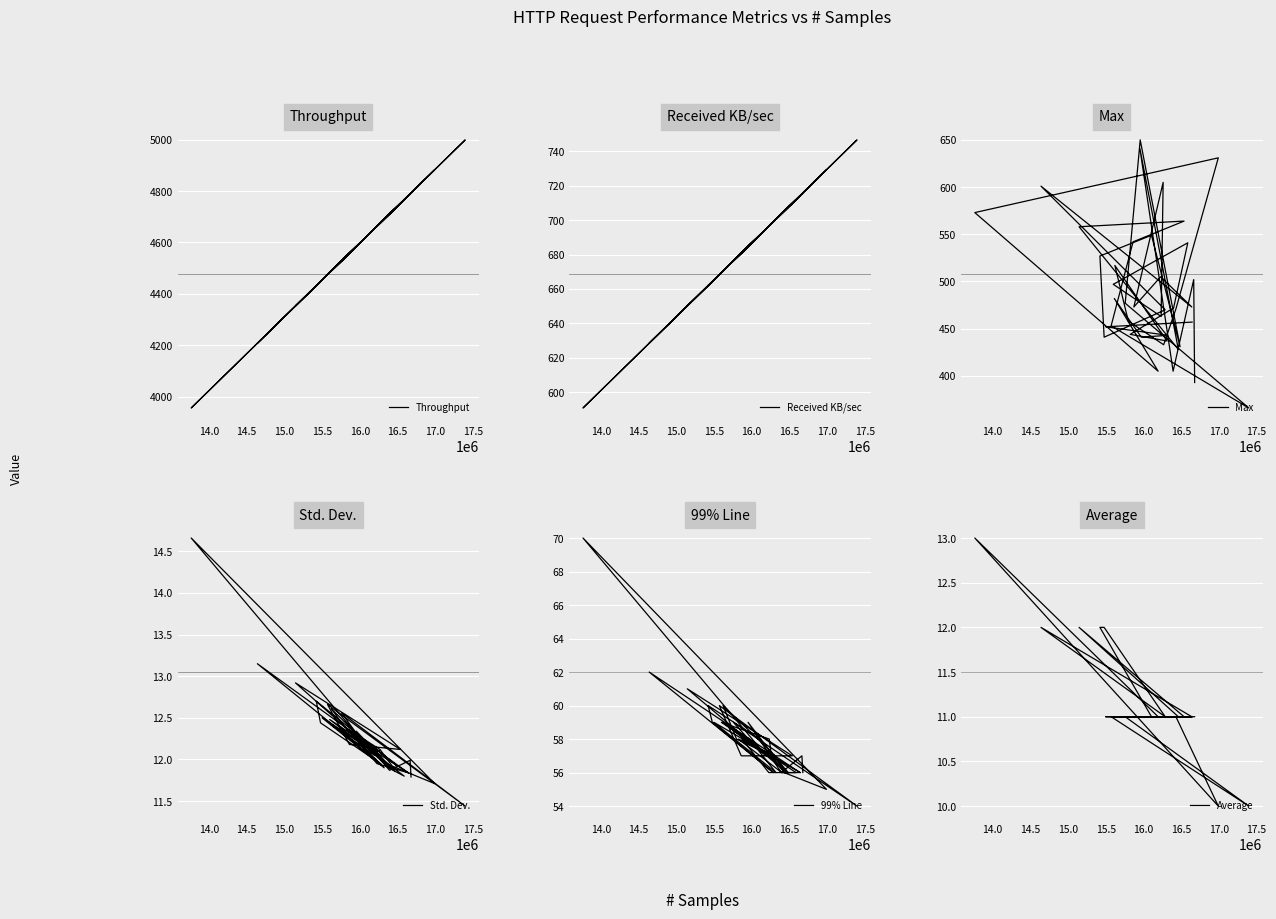

Is this an area chart (filled region under the line)?

No